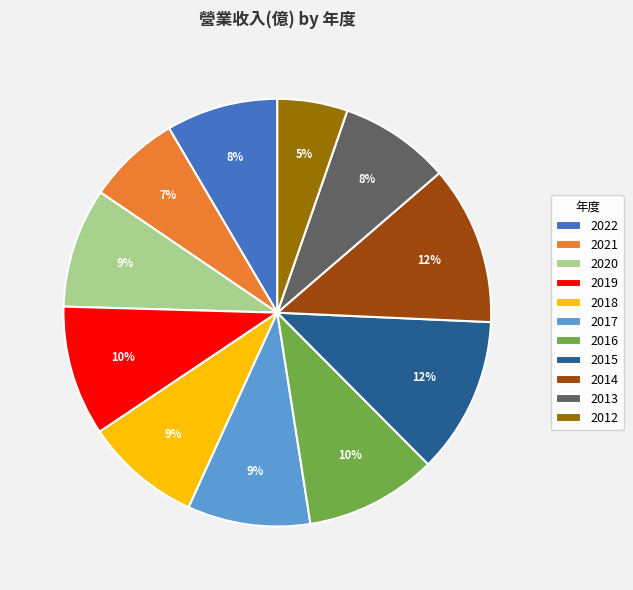

To the nearest percent, what is the difference between the 2019 and 2015 slice percentages?

2%